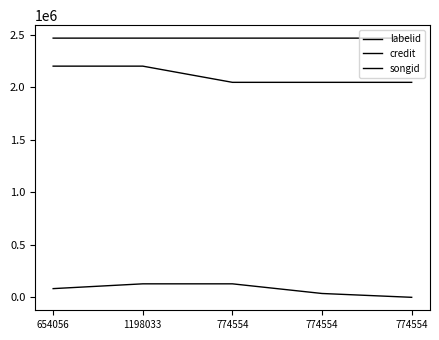

What is the label of the 4th point from the left?

774554